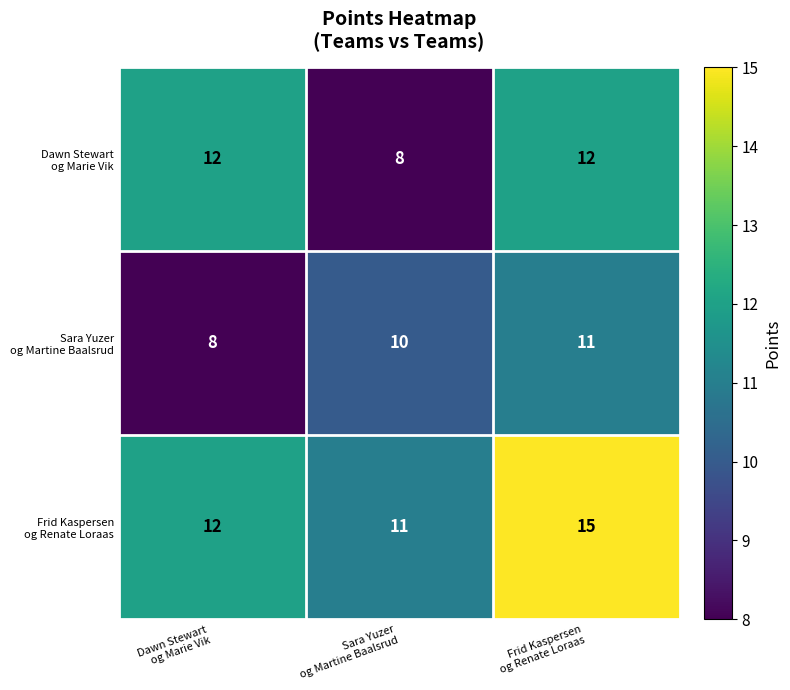

What is the greatest value displayed?

15